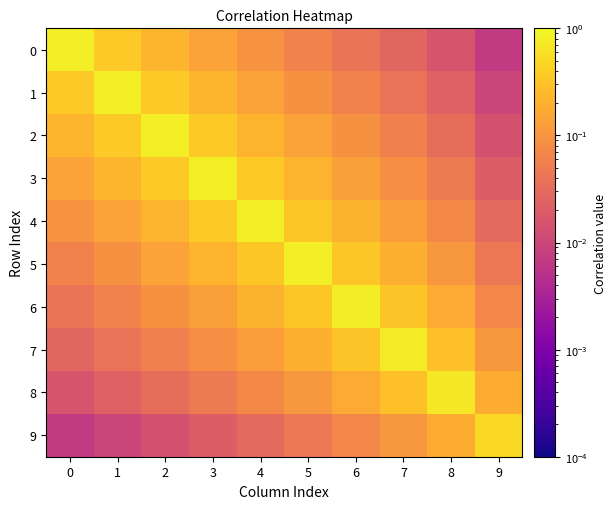

At which category does the chart reach its minimum across all series?

9